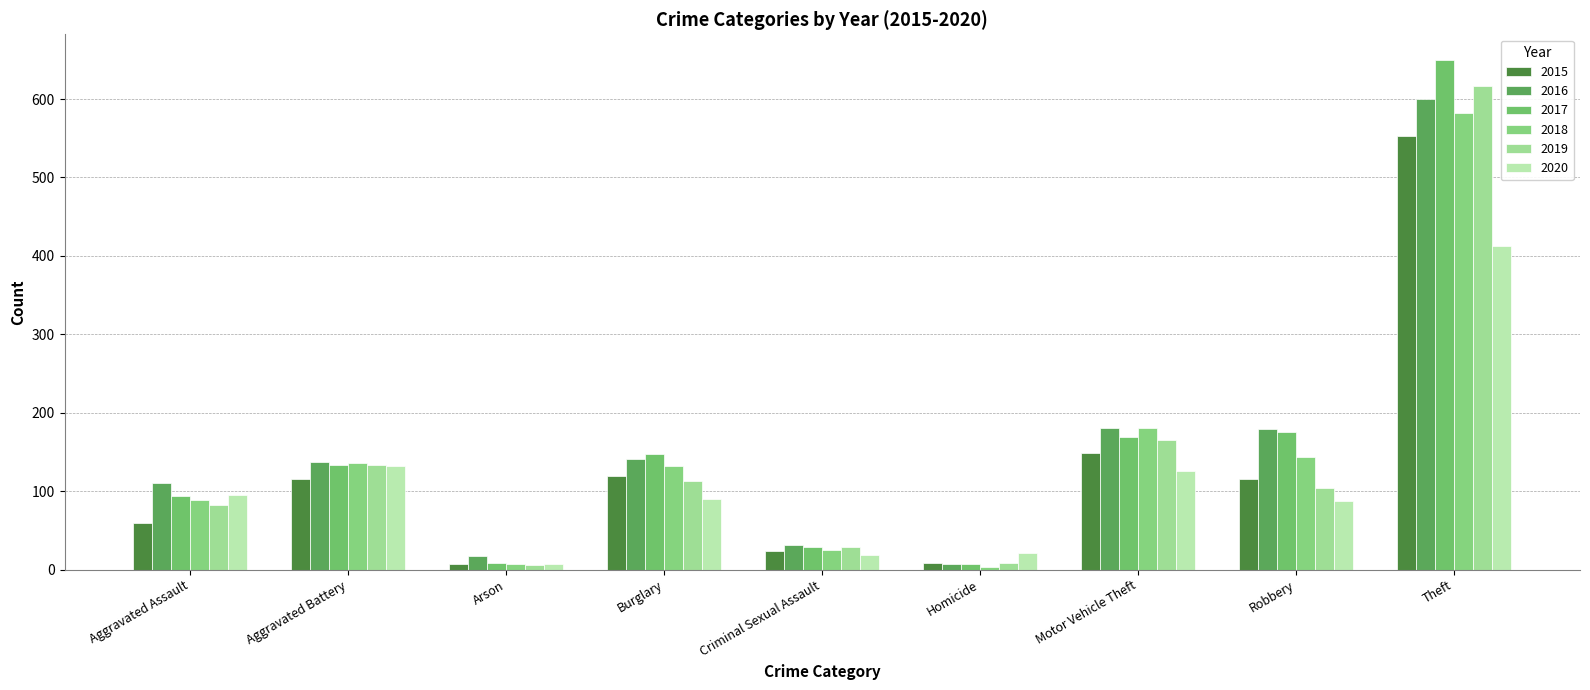

The 2020 series shows 58 at Burglary. True or false?

False